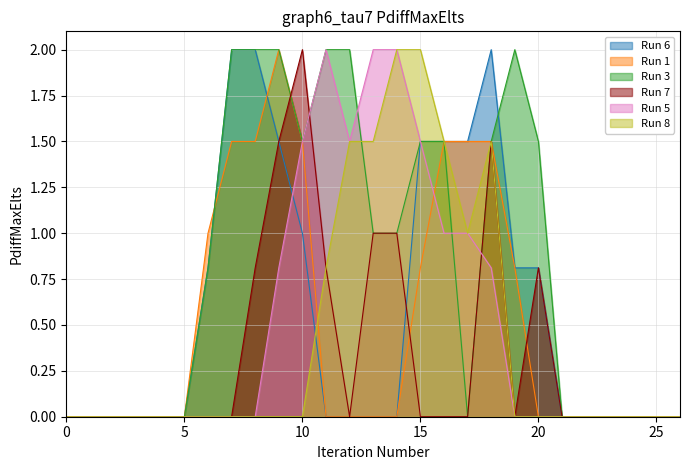

Is it true that col_15 equals 3.0 at 14?

False